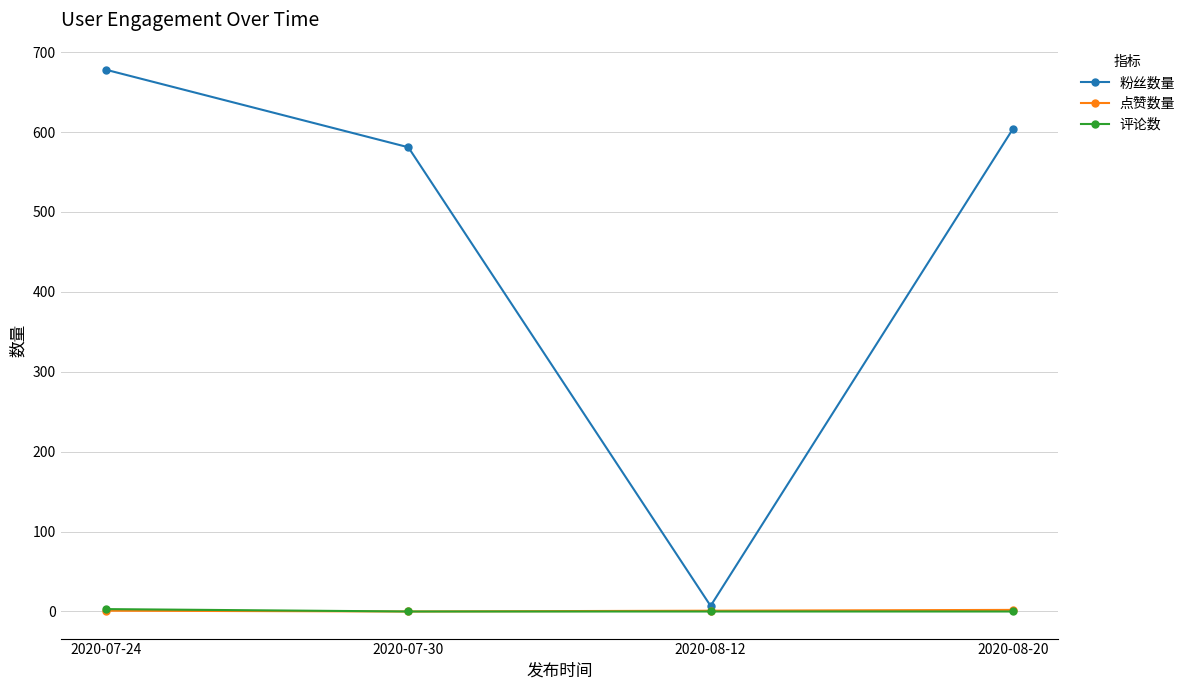

What is the total value across all series at 2020-08-12?

8